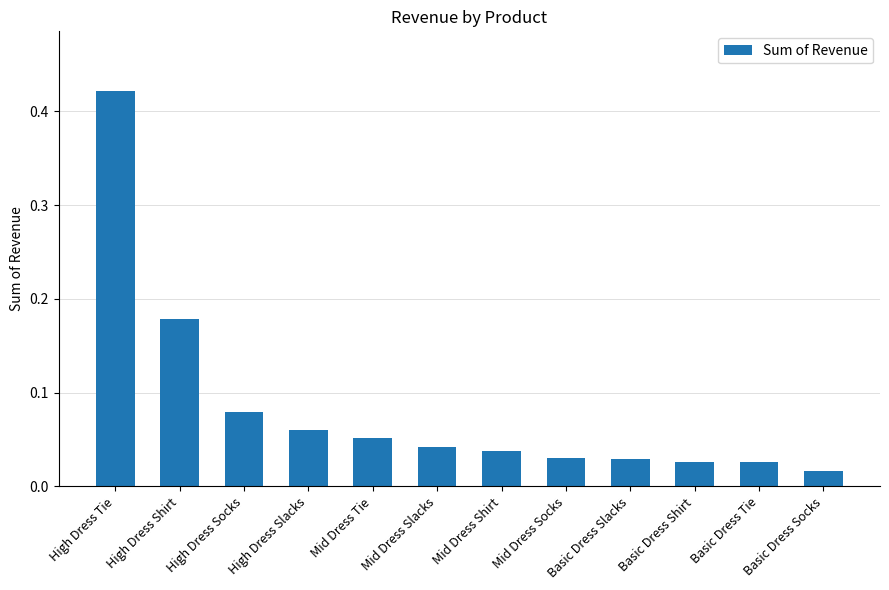

What is the sum of all values?

1.0